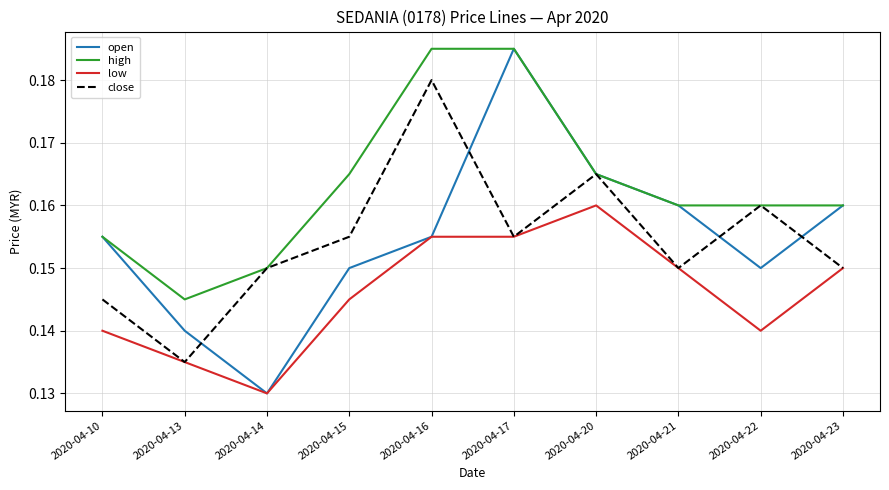

Is the value of open at 2020-04-10 greater than the value of close at 2020-04-23?

Yes